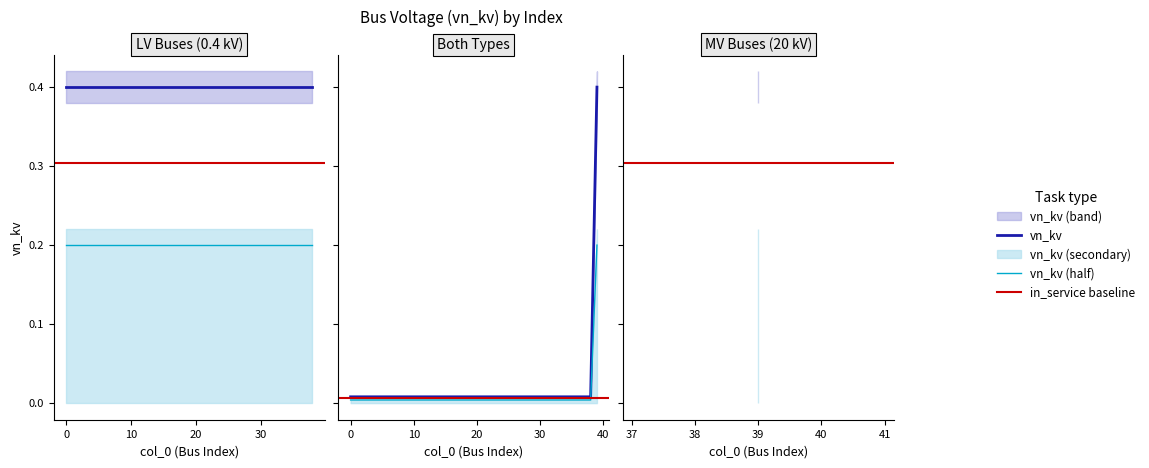

Is it true that the value at 0 is 0.6?

False